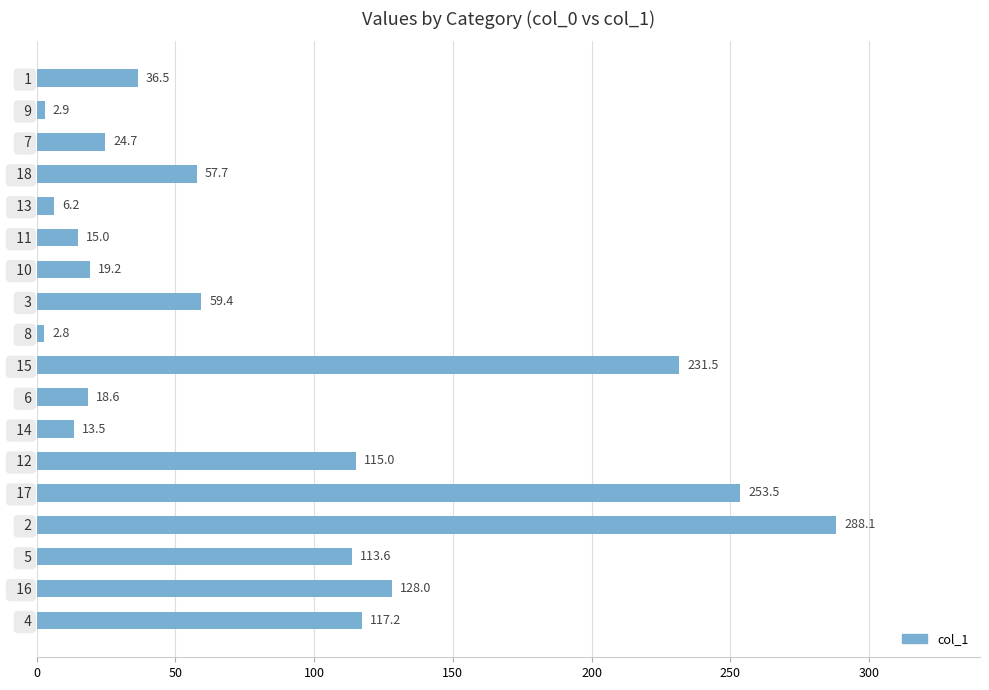

Which has a higher value,   6 or   15?

  15